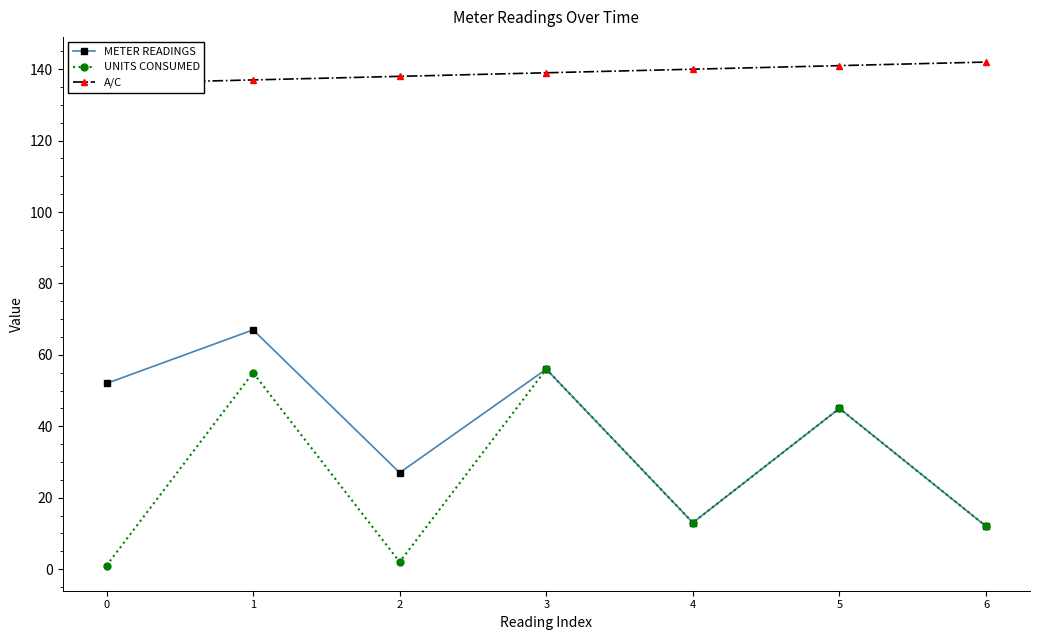

Reading right to left, what are all the values shown in this chart?

METER READINGS: 6=12	5=45	4=13	3=56	2=27	1=67	0=52
UNITS CONSUMED: 6=12	5=45	4=13	3=56	2=2	1=55	0=1
A/C: 6=142	5=141	4=140	3=139	2=138	1=137	0=136